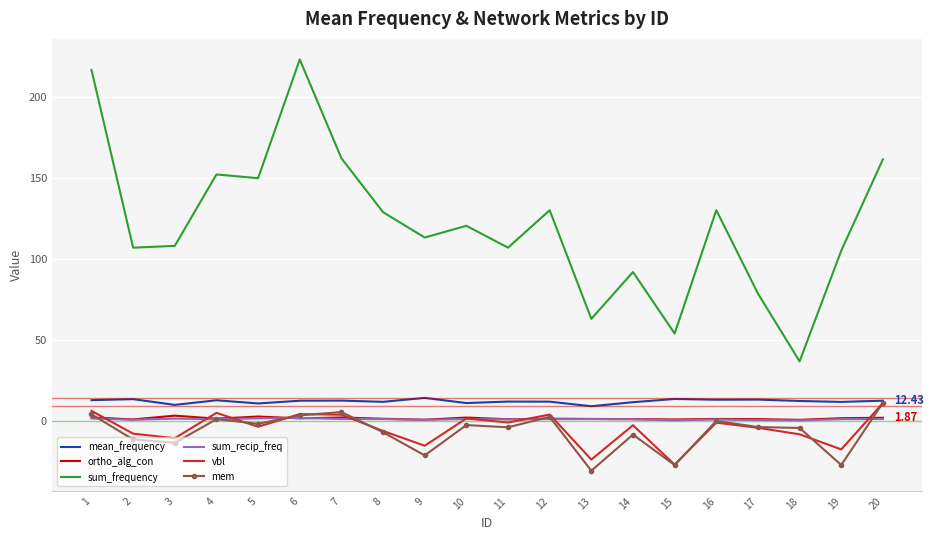

The value of sum_frequency at 14 is 135.0. True or false?

False